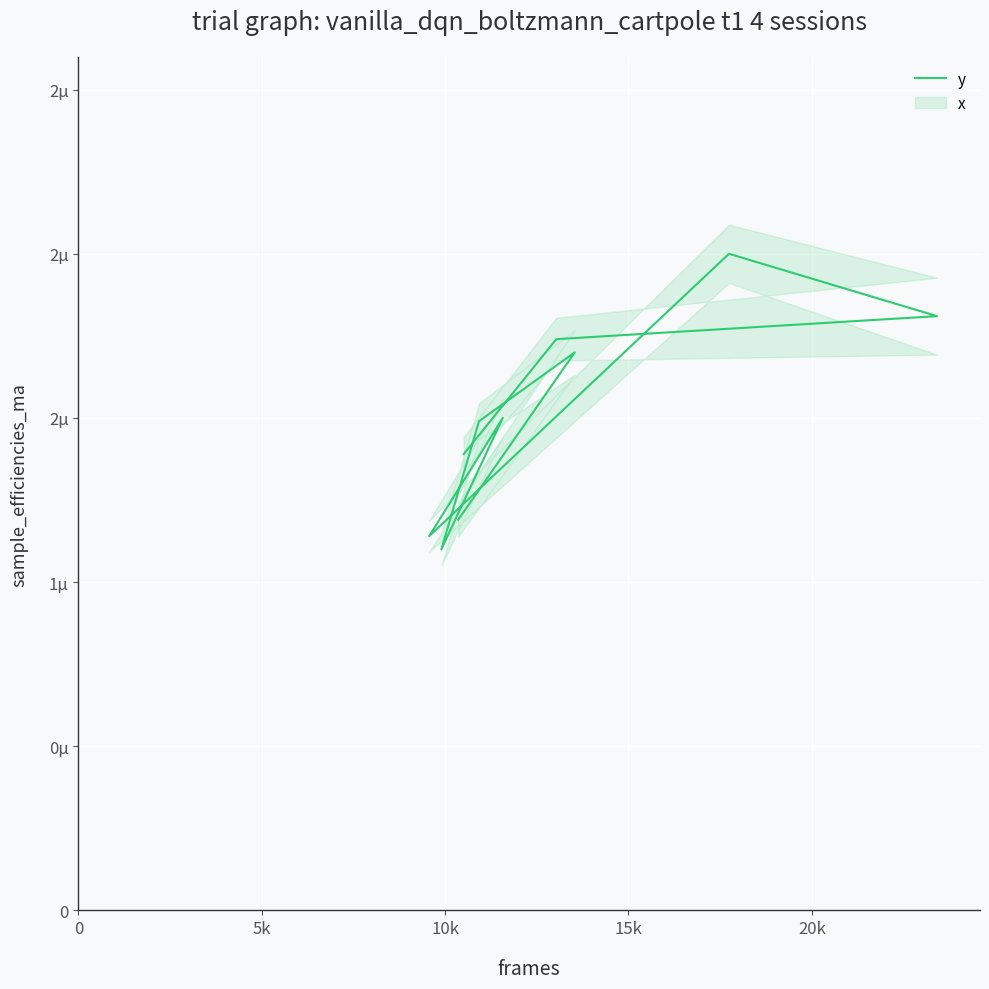

Reading right to left, extract all data points from this chart.

1.2	1.7	1.5	1.1	1.5	1.1	2.0	1.8	1.7	1.4